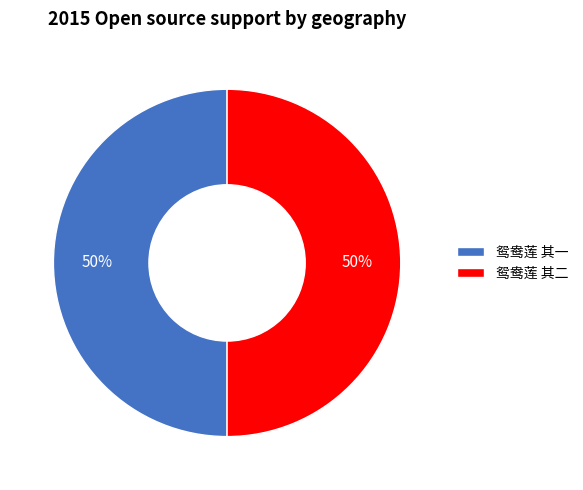

To the nearest percent, what portion does 鸳鸯莲 其二 represent?

50%